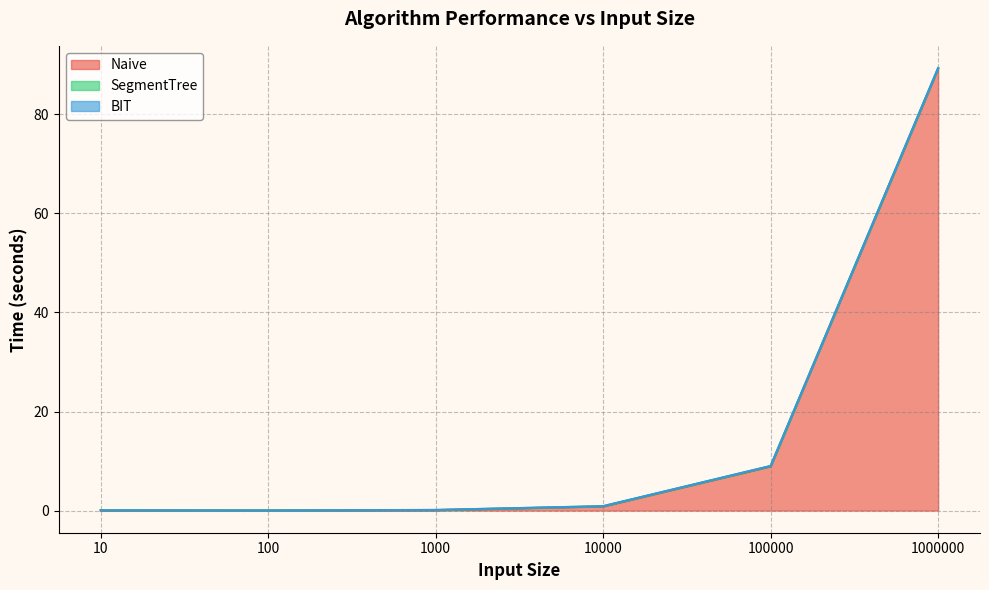

What are all the series names shown in the legend?

Naive, SegmentTree, BIT